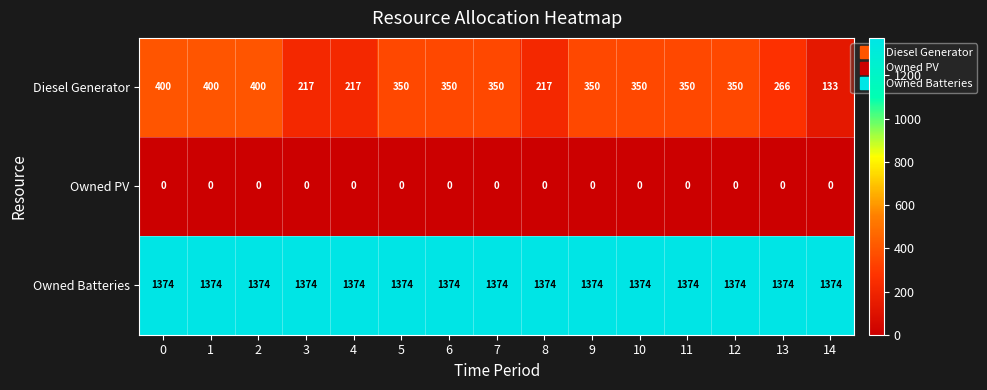

Which series has the largest total across all categories?

Owned Batteries